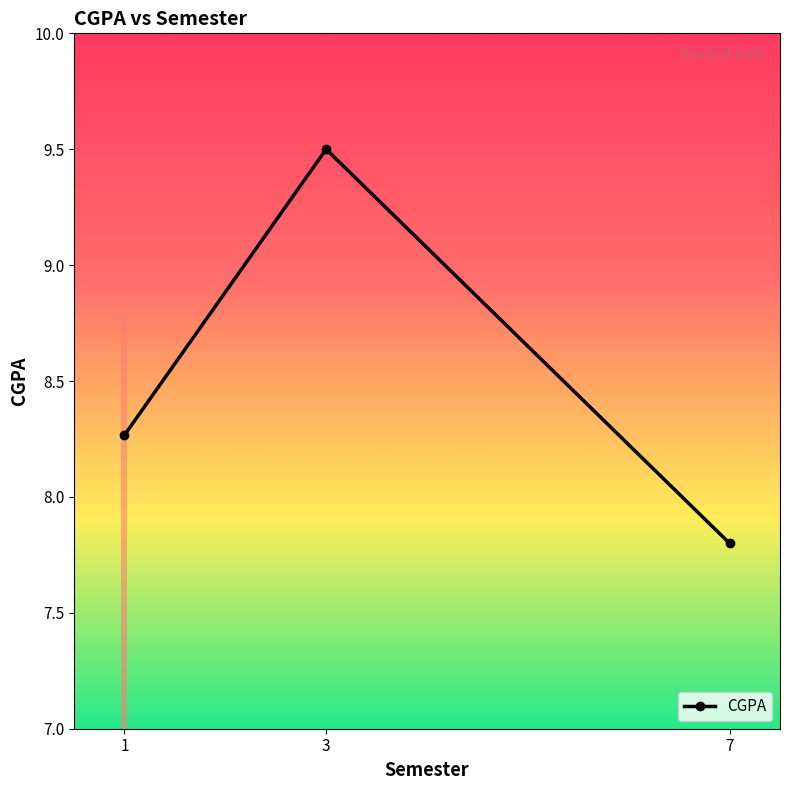

Between 1 and 3, which is larger?

3